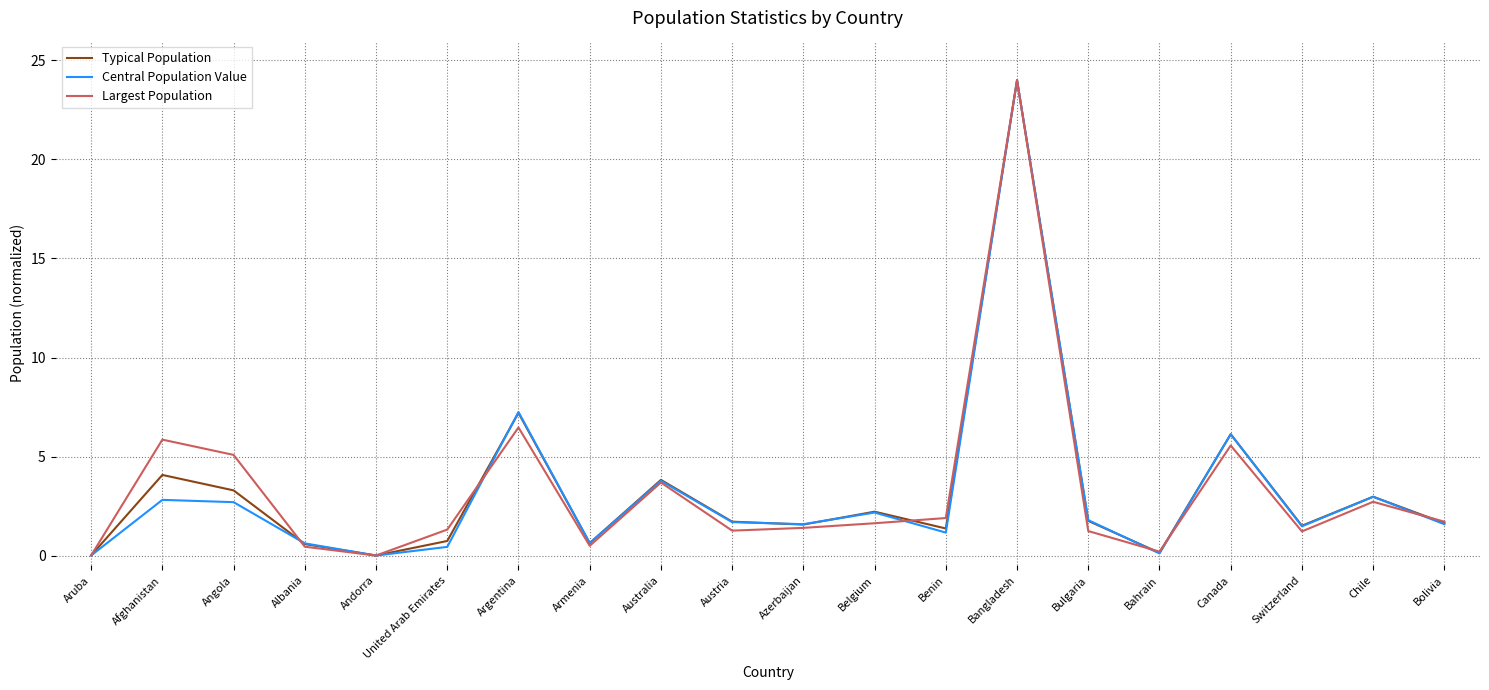

Between Bulgaria and Bahrain, which series saw the biggest shift?

Central Population Value